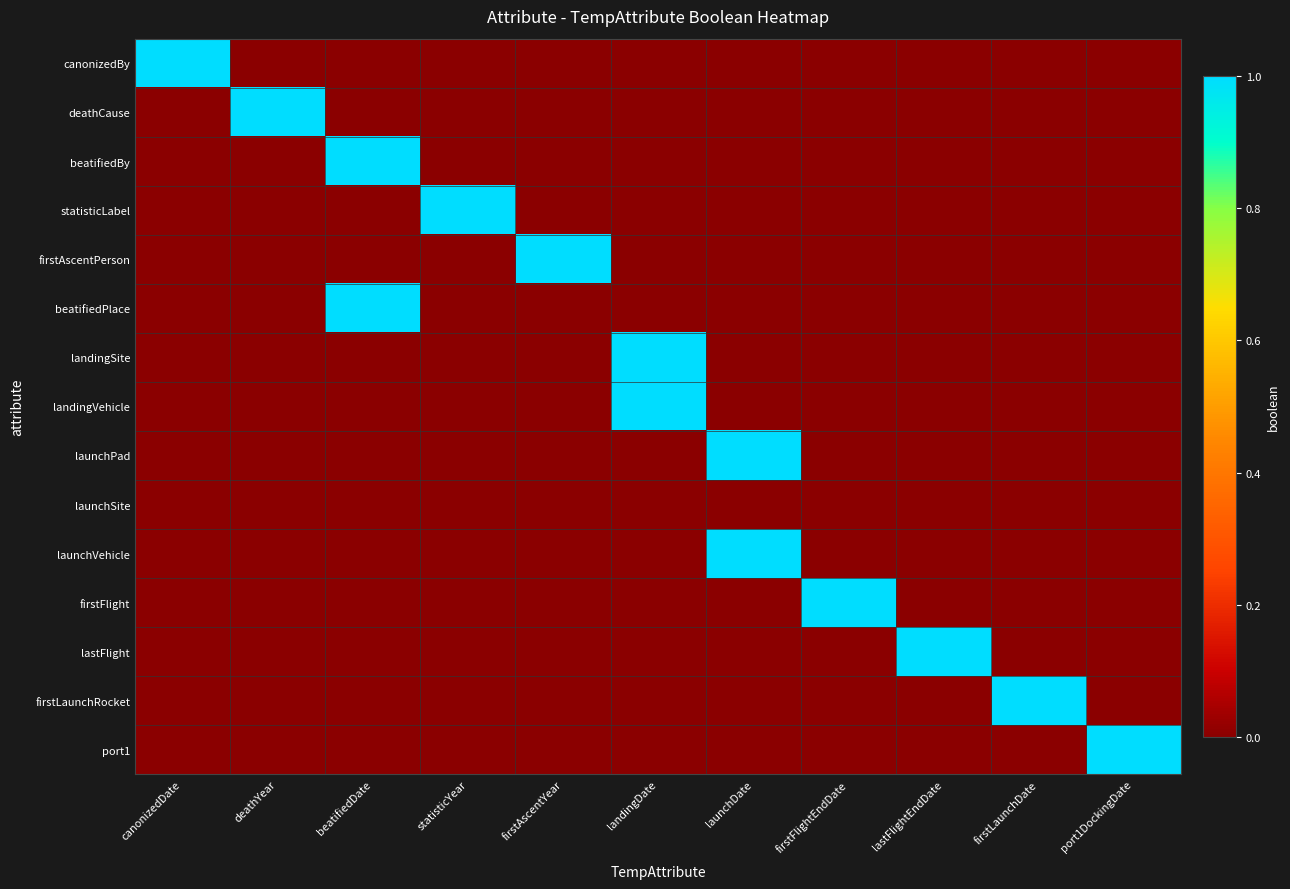

Reading left to right, transcribe all the data shown in this chart.

canonizedBy: canonizedDate=1	deathYear=0	beatifiedDate=0	statisticYear=0	firstAscentYear=0	landingDate=0	launchDate=0	firstFlightEndDate=0	lastFlightEndDate=0	firstLaunchDate=0	port1DockingDate=0
deathCause: canonizedDate=0	deathYear=1	beatifiedDate=0	statisticYear=0	firstAscentYear=0	landingDate=0	launchDate=0	firstFlightEndDate=0	lastFlightEndDate=0	firstLaunchDate=0	port1DockingDate=0
beatifiedBy: canonizedDate=0	deathYear=0	beatifiedDate=1	statisticYear=0	firstAscentYear=0	landingDate=0	launchDate=0	firstFlightEndDate=0	lastFlightEndDate=0	firstLaunchDate=0	port1DockingDate=0
statisticLabel: canonizedDate=0	deathYear=0	beatifiedDate=0	statisticYear=1	firstAscentYear=0	landingDate=0	launchDate=0	firstFlightEndDate=0	lastFlightEndDate=0	firstLaunchDate=0	port1DockingDate=0
firstAscentPerson: canonizedDate=0	deathYear=0	beatifiedDate=0	statisticYear=0	firstAscentYear=1	landingDate=0	launchDate=0	firstFlightEndDate=0	lastFlightEndDate=0	firstLaunchDate=0	port1DockingDate=0
beatifiedPlace: canonizedDate=0	deathYear=0	beatifiedDate=1	statisticYear=0	firstAscentYear=0	landingDate=0	launchDate=0	firstFlightEndDate=0	lastFlightEndDate=0	firstLaunchDate=0	port1DockingDate=0
landingSite: canonizedDate=0	deathYear=0	beatifiedDate=0	statisticYear=0	firstAscentYear=0	landingDate=1	launchDate=0	firstFlightEndDate=0	lastFlightEndDate=0	firstLaunchDate=0	port1DockingDate=0
landingVehicle: canonizedDate=0	deathYear=0	beatifiedDate=0	statisticYear=0	firstAscentYear=0	landingDate=1	launchDate=0	firstFlightEndDate=0	lastFlightEndDate=0	firstLaunchDate=0	port1DockingDate=0
launchPad: canonizedDate=0	deathYear=0	beatifiedDate=0	statisticYear=0	firstAscentYear=0	landingDate=0	launchDate=1	firstFlightEndDate=0	lastFlightEndDate=0	firstLaunchDate=0	port1DockingDate=0
launchSite: canonizedDate=0	deathYear=0	beatifiedDate=0	statisticYear=0	firstAscentYear=0	landingDate=0	launchDate=0	firstFlightEndDate=0	lastFlightEndDate=0	firstLaunchDate=0	port1DockingDate=0
launchVehicle: canonizedDate=0	deathYear=0	beatifiedDate=0	statisticYear=0	firstAscentYear=0	landingDate=0	launchDate=1	firstFlightEndDate=0	lastFlightEndDate=0	firstLaunchDate=0	port1DockingDate=0
firstFlight: canonizedDate=0	deathYear=0	beatifiedDate=0	statisticYear=0	firstAscentYear=0	landingDate=0	launchDate=0	firstFlightEndDate=1	lastFlightEndDate=0	firstLaunchDate=0	port1DockingDate=0
lastFlight: canonizedDate=0	deathYear=0	beatifiedDate=0	statisticYear=0	firstAscentYear=0	landingDate=0	launchDate=0	firstFlightEndDate=0	lastFlightEndDate=1	firstLaunchDate=0	port1DockingDate=0
firstLaunchRocket: canonizedDate=0	deathYear=0	beatifiedDate=0	statisticYear=0	firstAscentYear=0	landingDate=0	launchDate=0	firstFlightEndDate=0	lastFlightEndDate=0	firstLaunchDate=1	port1DockingDate=0
port1: canonizedDate=0	deathYear=0	beatifiedDate=0	statisticYear=0	firstAscentYear=0	landingDate=0	launchDate=0	firstFlightEndDate=0	lastFlightEndDate=0	firstLaunchDate=0	port1DockingDate=1